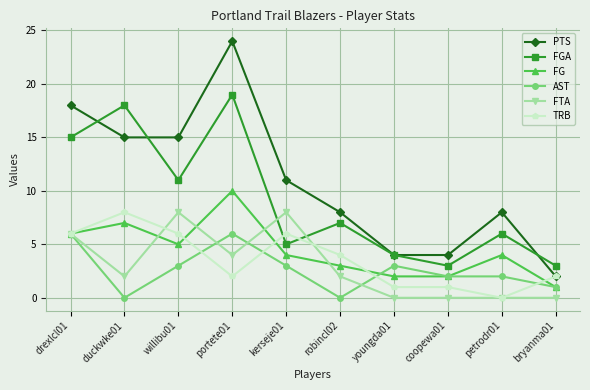

What position from the left is kerseje01?

5